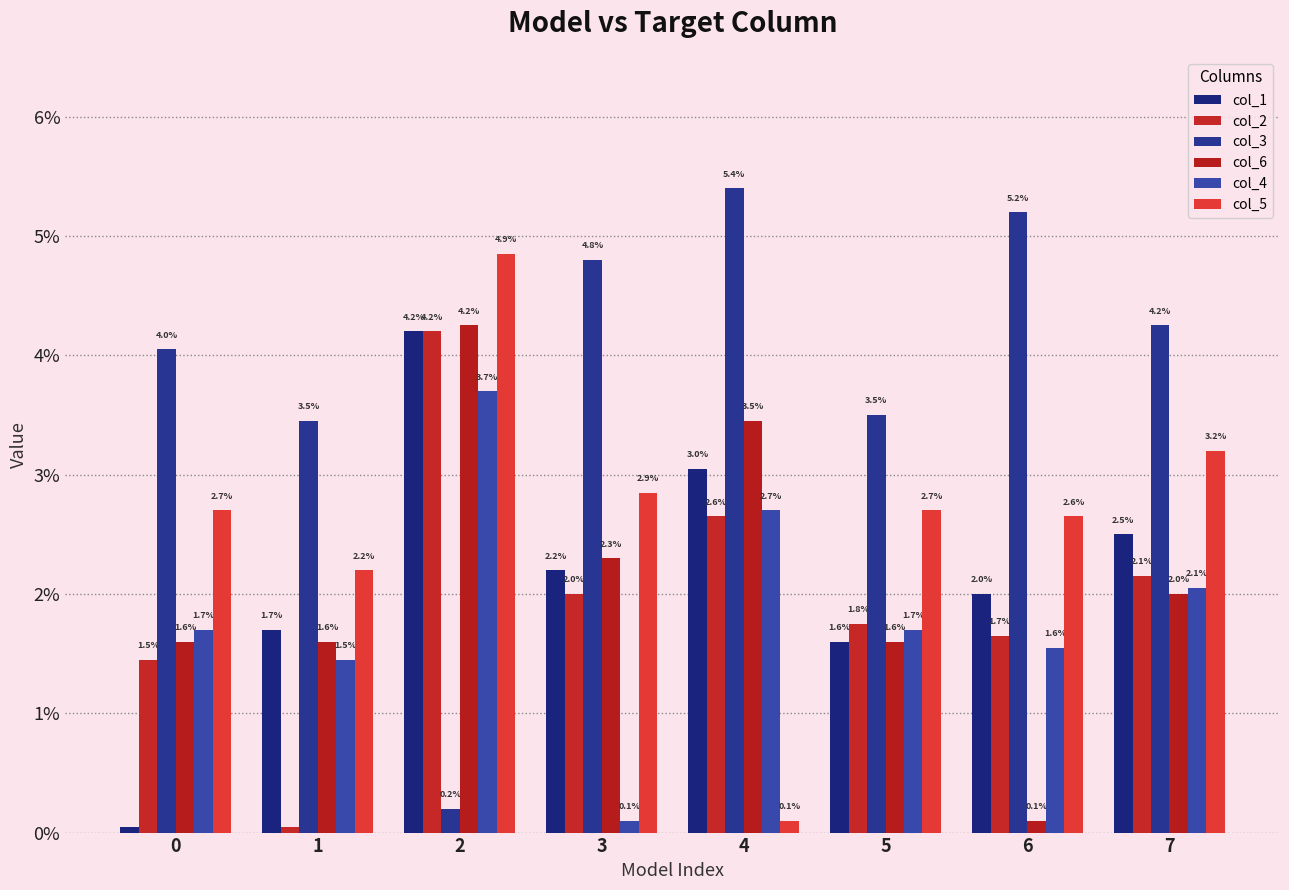

Rank the series by their maximum value, from highest to lowest.

col_3, col_5, col_6, col_1, col_2, col_4